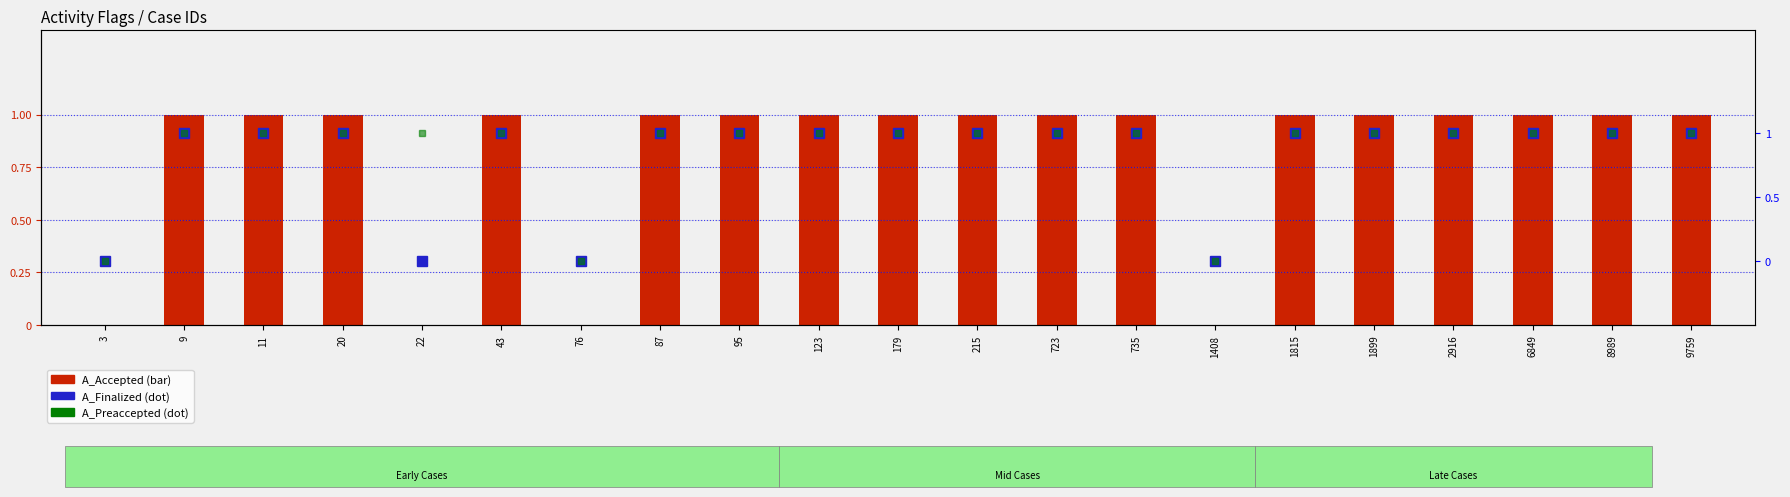

The A_Accepted series shows 1 at 11. True or false?

True